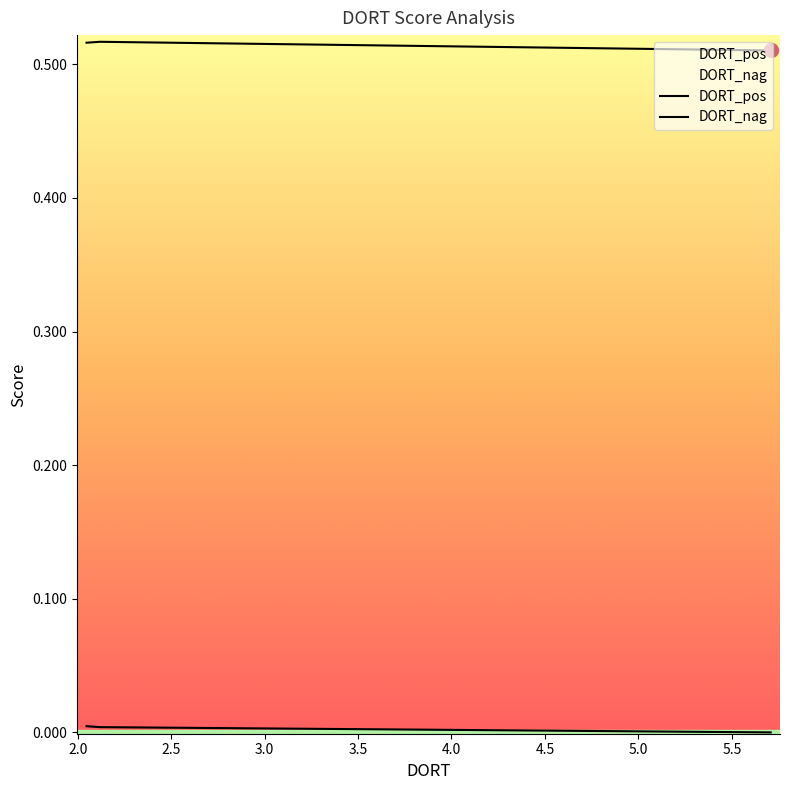

Which category has the highest value in the DORT_pos series?

2.0